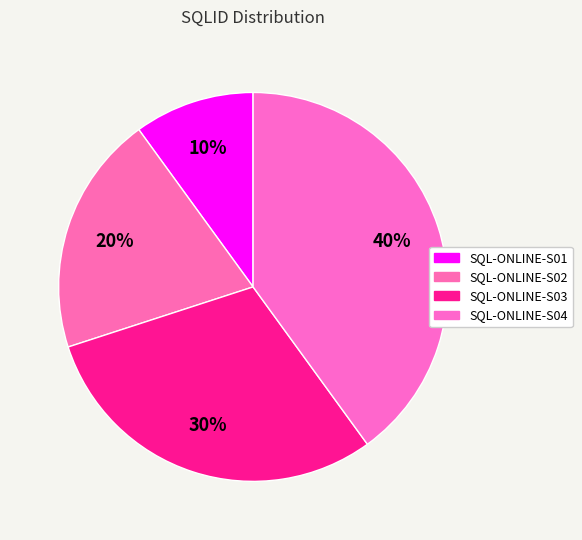

What percentage is NOT represented by SQL-ONLINE-S02?

80.0%